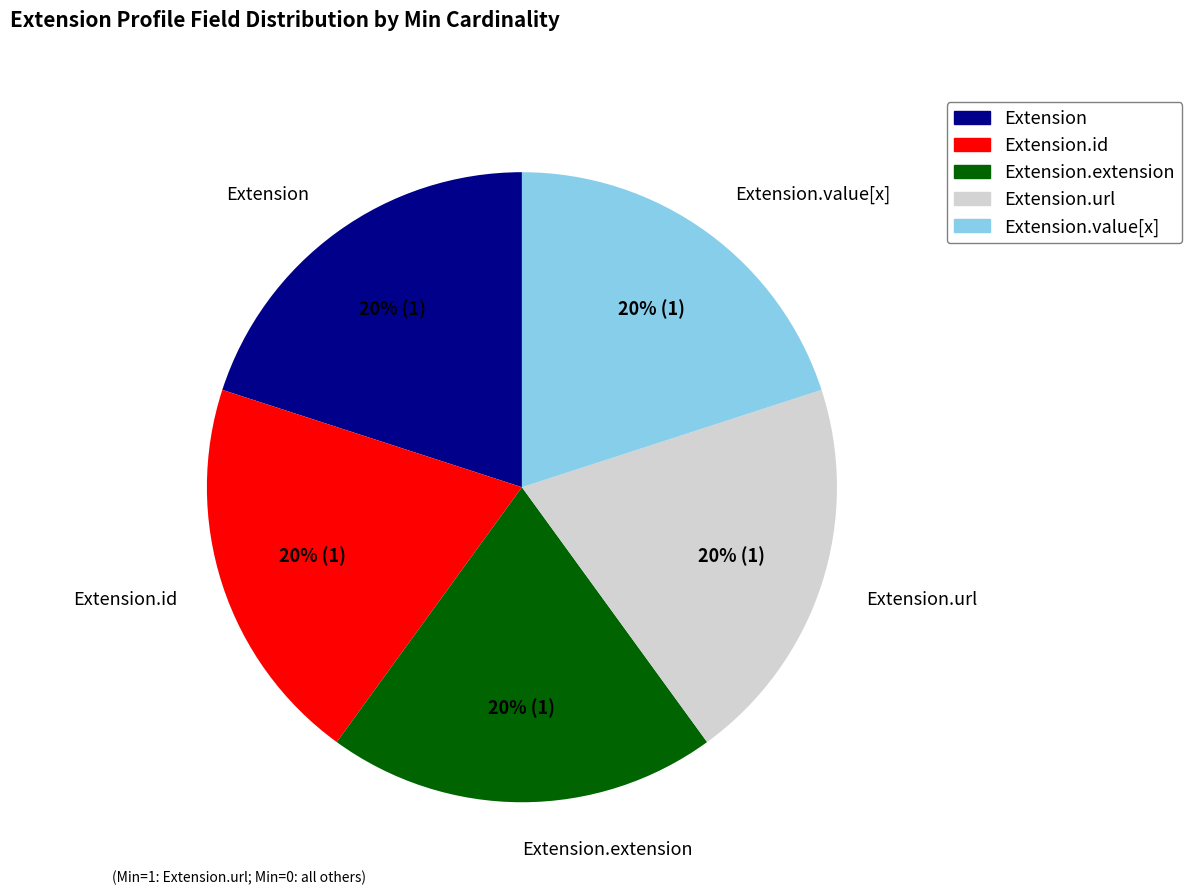

Is there any slice that represents more than half of the pie?

No